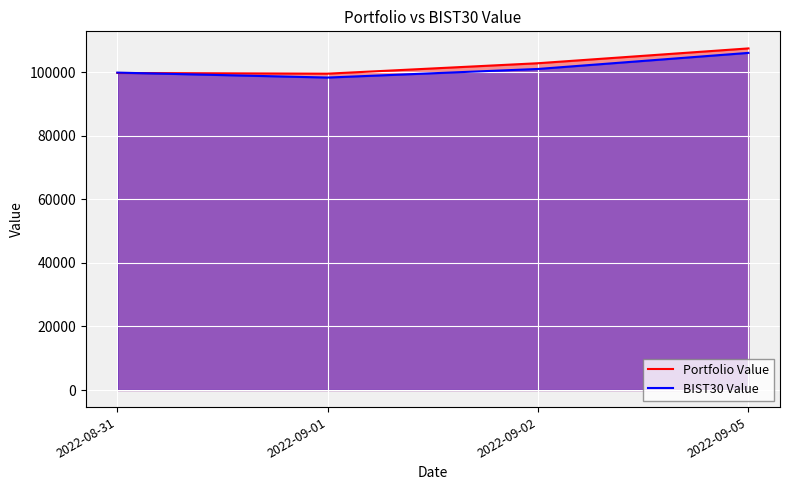

Between which two adjacent categories do Portfolio Value and BIST30 Value first intersect?

2022-08-31 and 2022-09-01